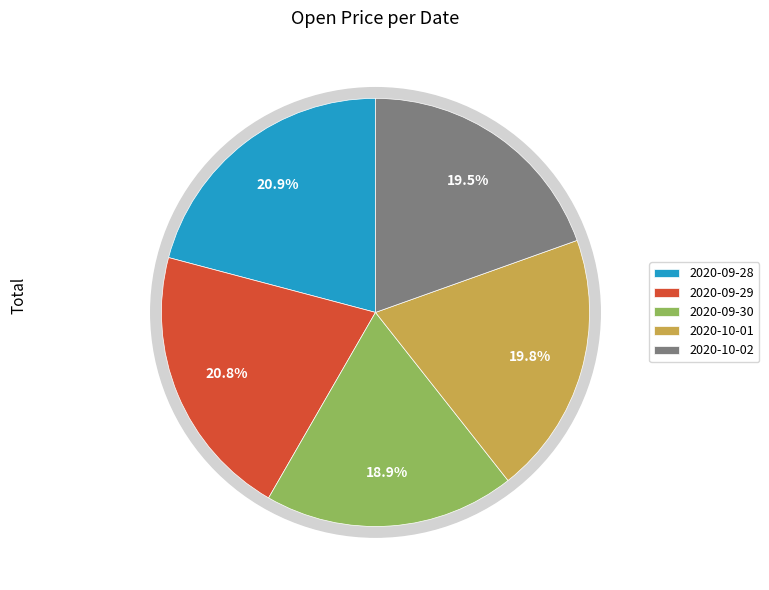

Is 2020-09-28 the majority of the pie?

No